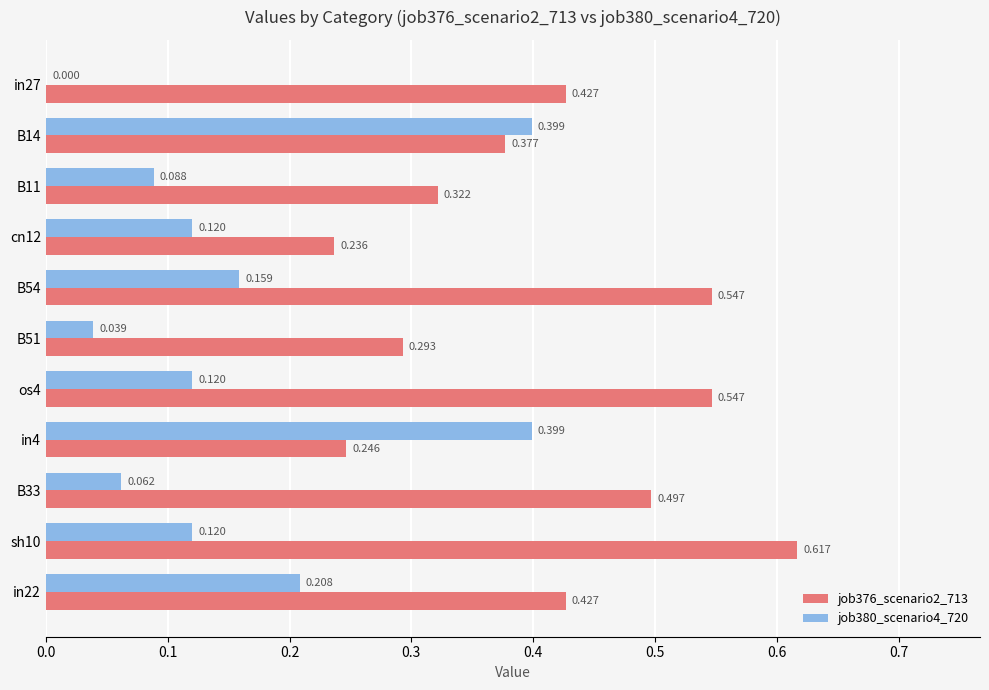

How many distinct data groups are displayed?

2